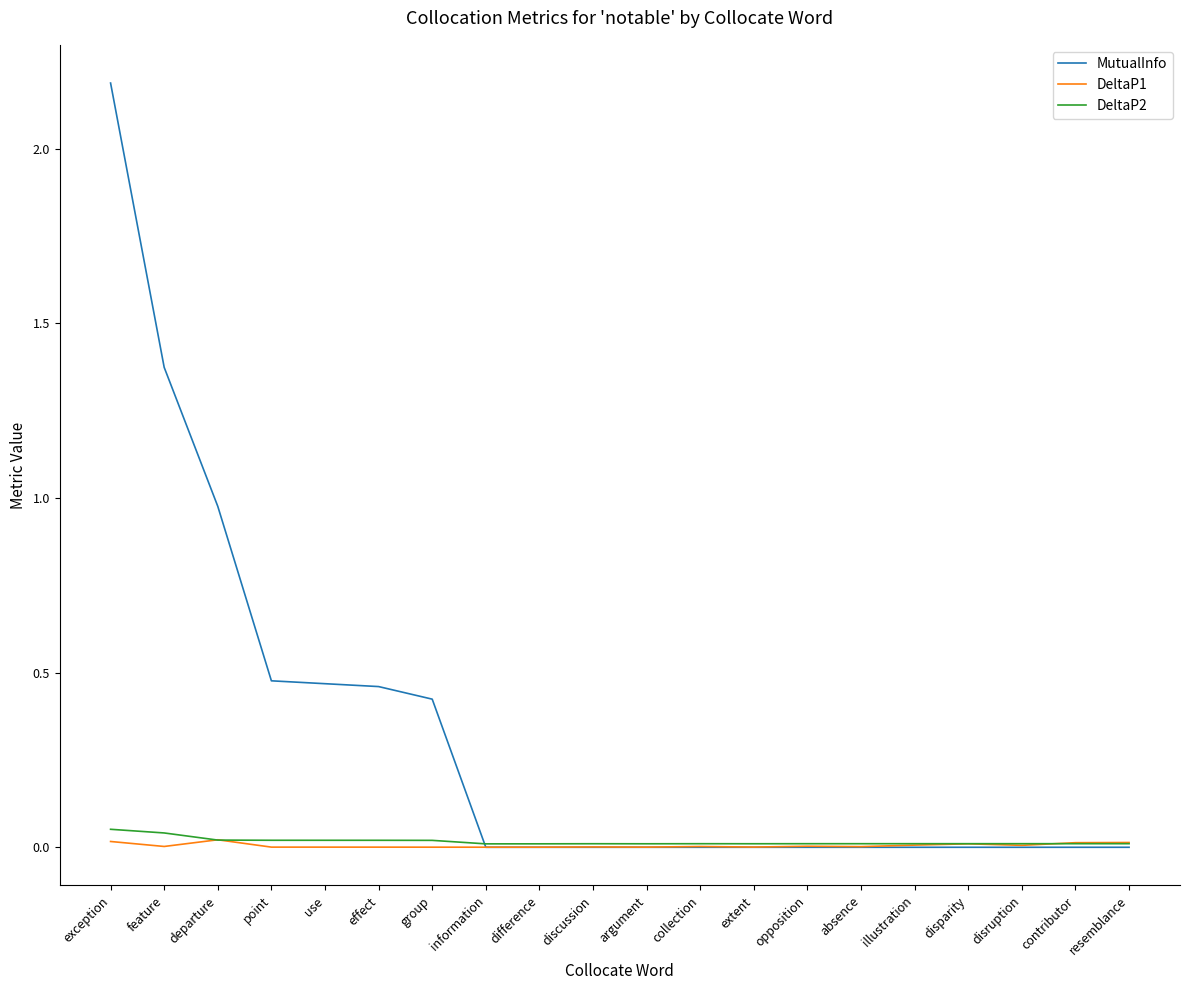

Is this an area chart (filled region under the line)?

No